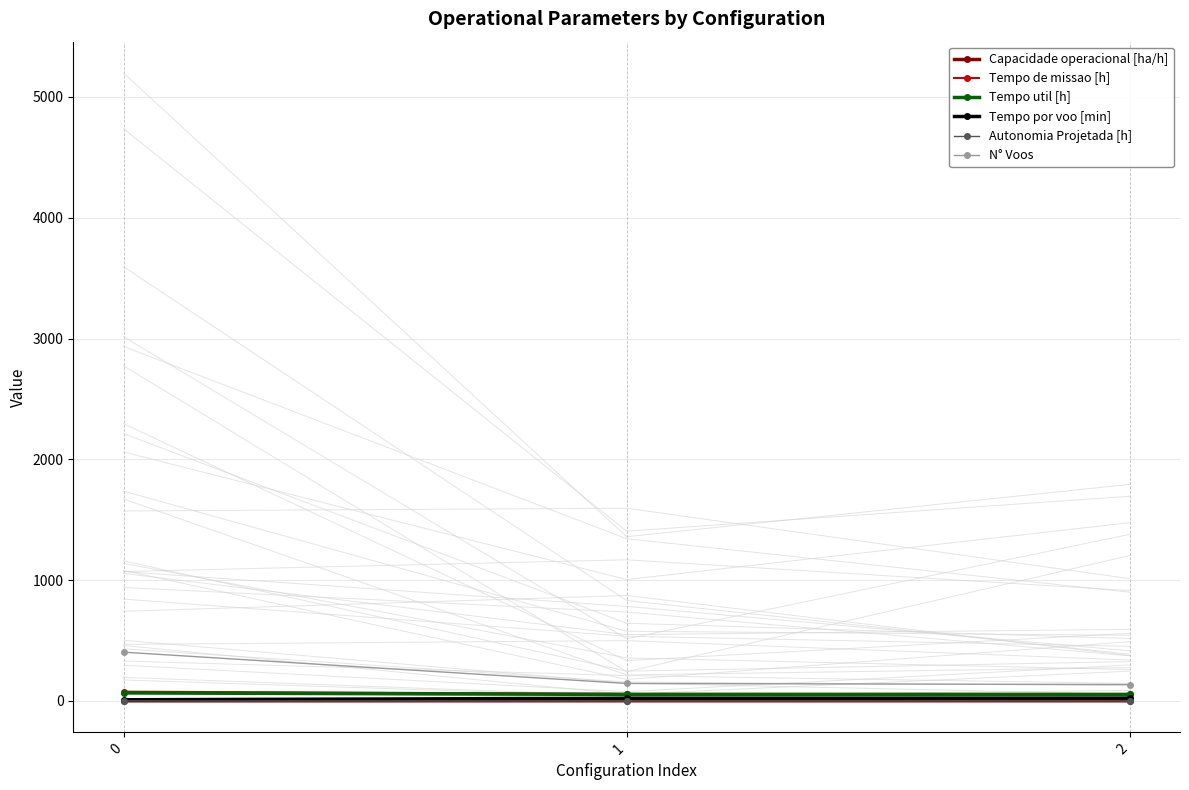

Reading left to right, list all the values displayed in this chart.

Capacidade operacional [ha/h]: 0=1.3	1=1.7	2=1.7
Tempo de missao [h]: 0=77.0	1=59.0	2=58.4
Tempo util [h]: 0=66.7	1=54.0	2=53.6
Tempo por voo [min]: 0=9.9	1=22.4	2=23.7
Autonomia Projetada [h]: 0=0.2	1=0.3	2=0.5
N° Voos: 0=404.0	1=145.0	2=136.0